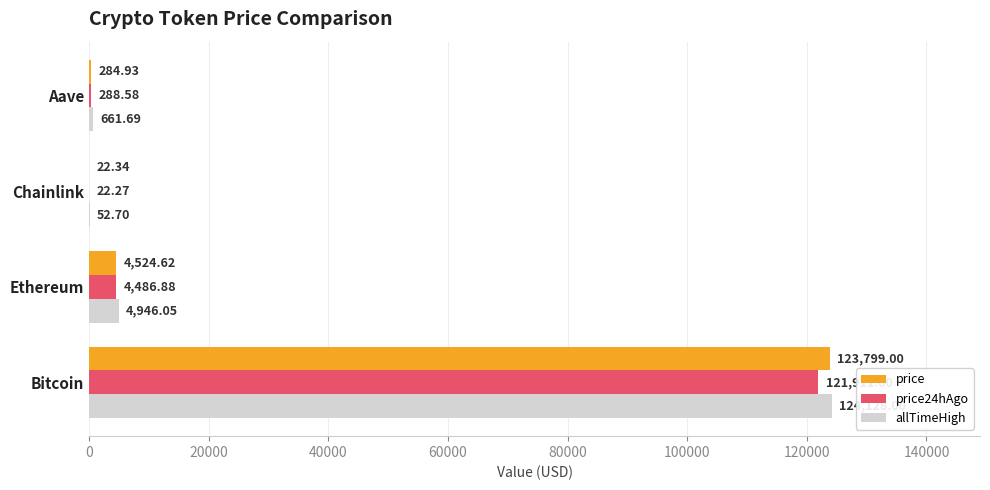

How many data points in price24hAgo are above 4486?

2